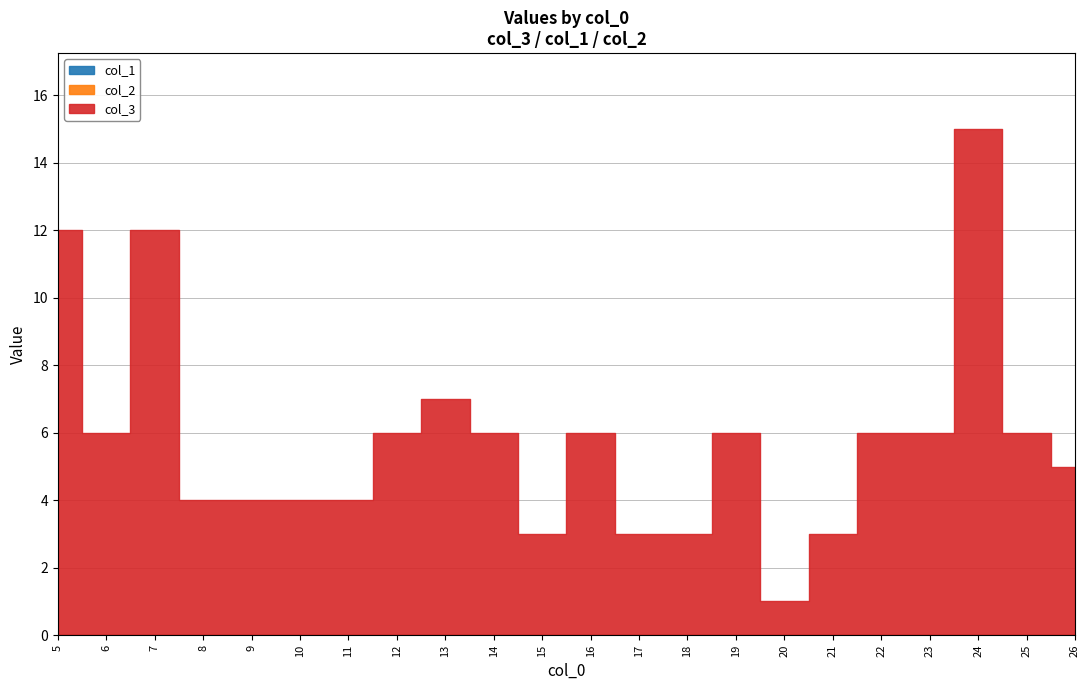

What is the total value across all series at 9?

4